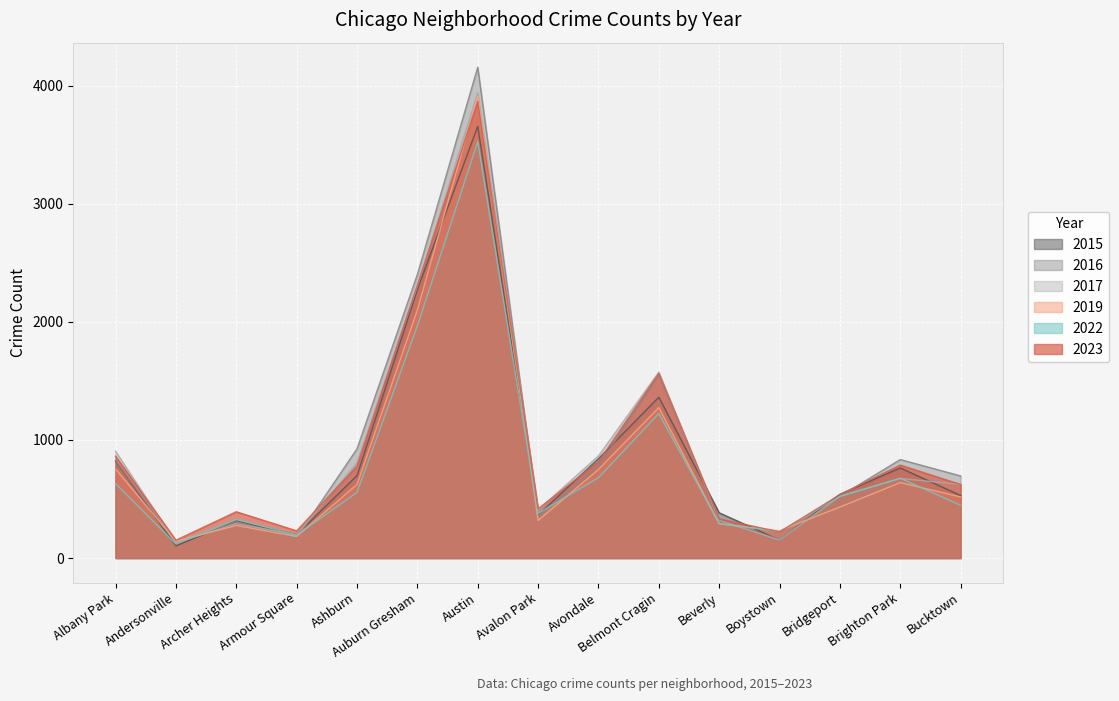

What value does the 2023 series have at Bucktown?

623